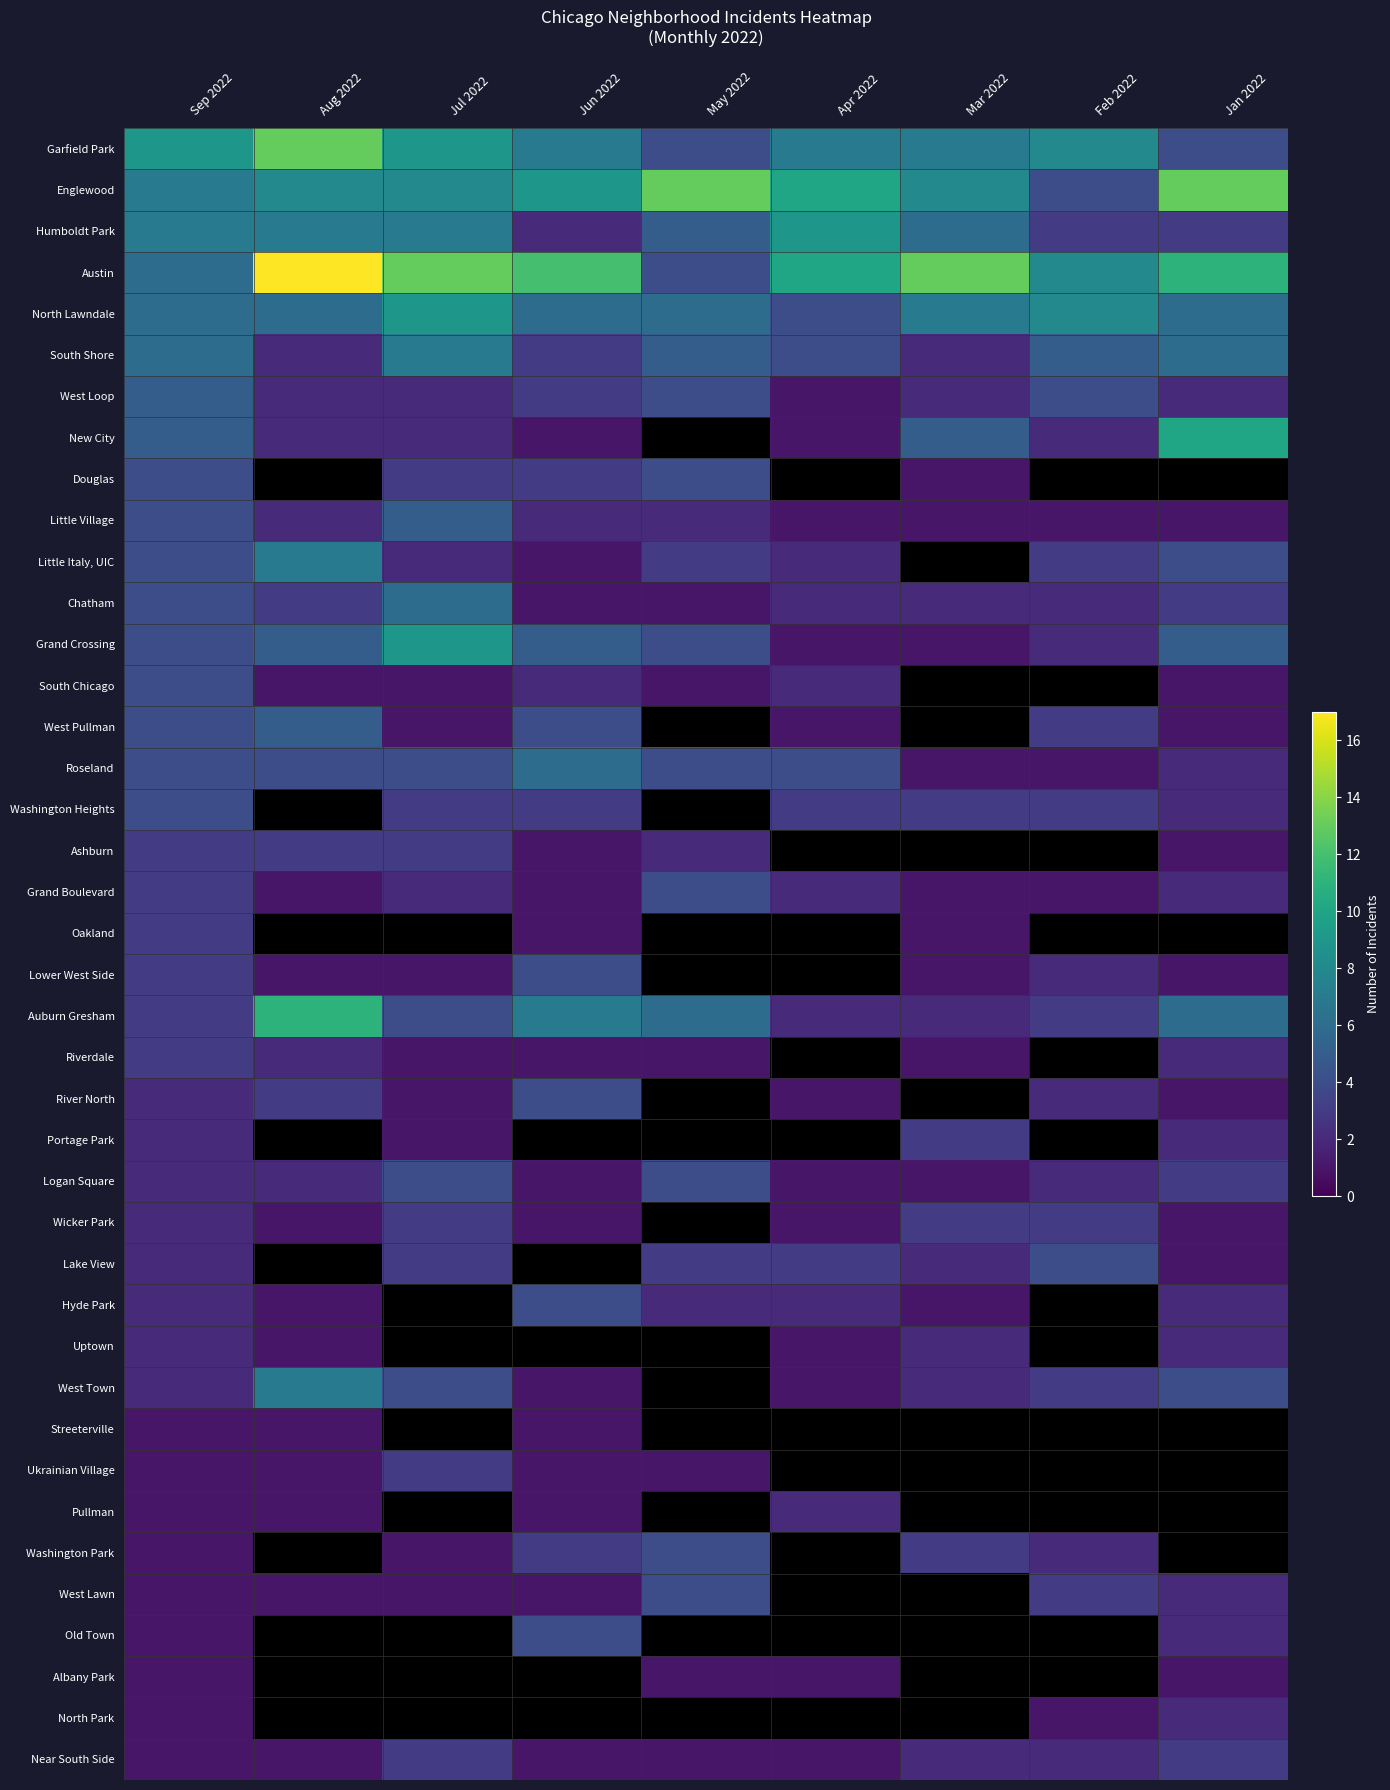

Which label corresponds to the smallest value in the chart?

Apr 2022